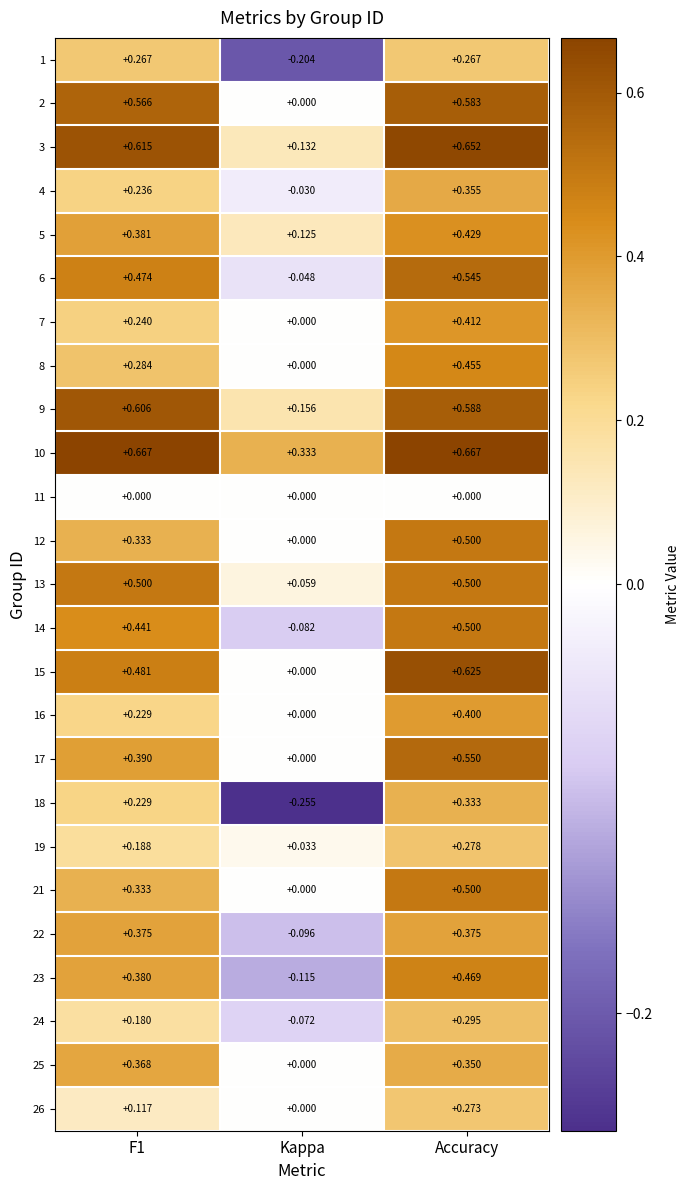

At which category is the sum across all series the highest?

Accuracy